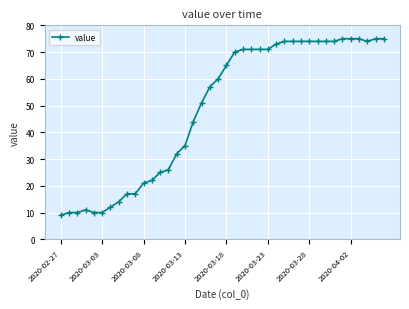

What is the smallest value displayed?

9